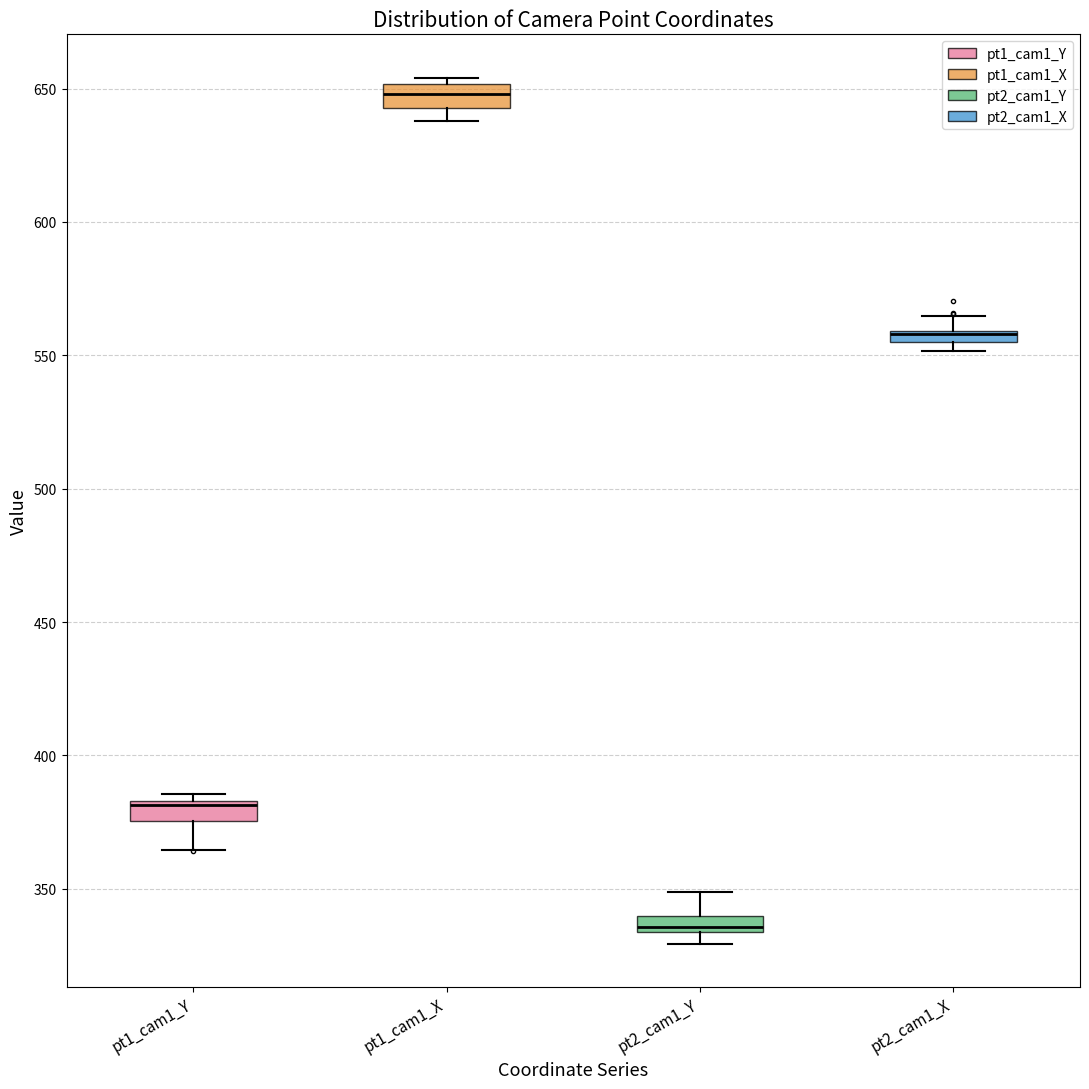

Where is the upper edge of the box for pt1_cam1_Y on the y-axis? The values are not printed on the chart, so give them approximately, as read against the axis.

385